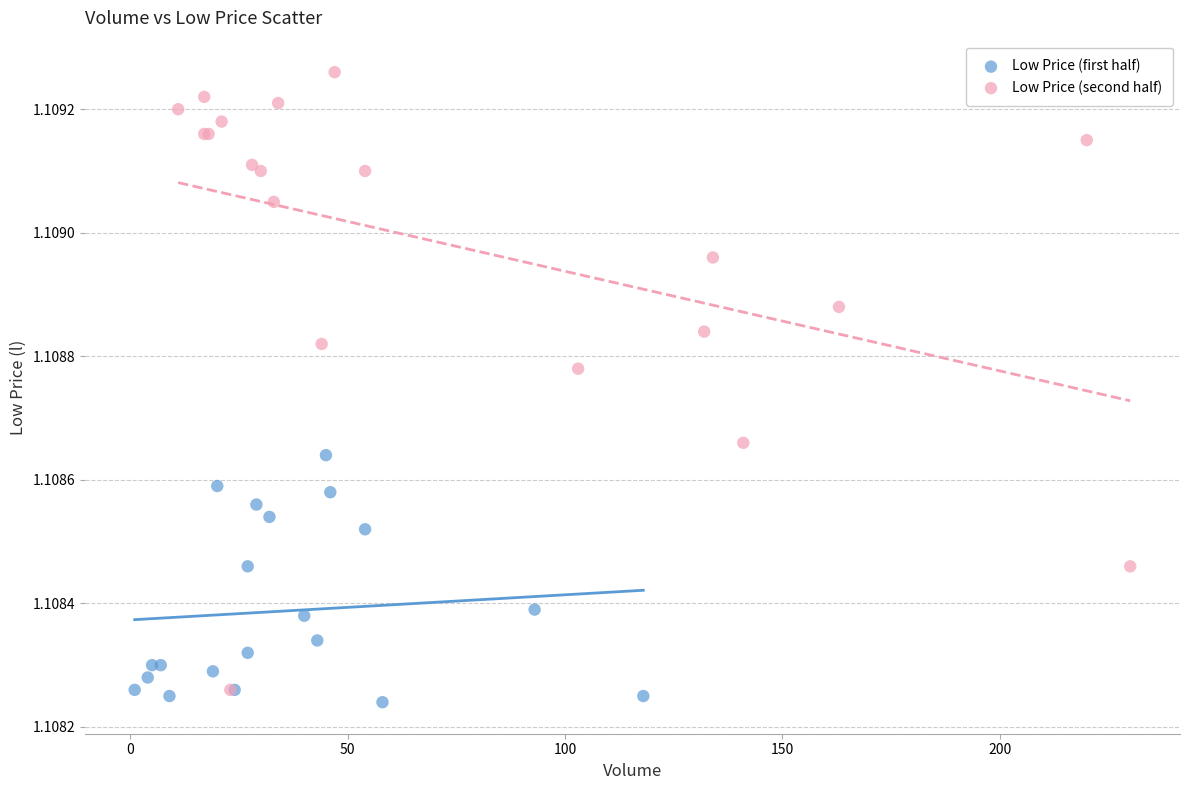

Which series has the largest Y range (max minus min)?

Low Price (second half)